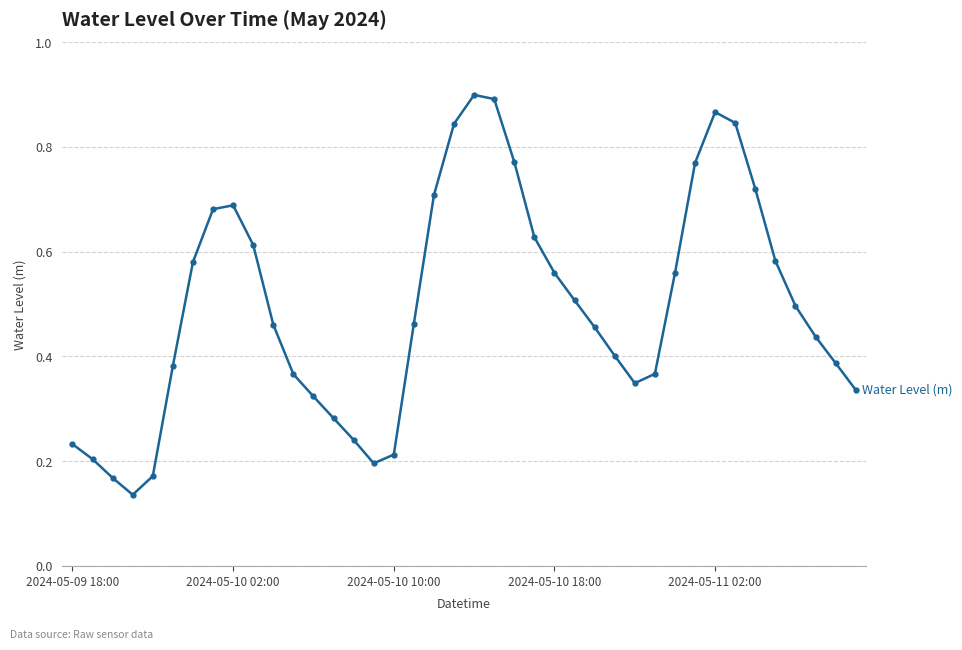

Count the values in the range 0 to 1.

40